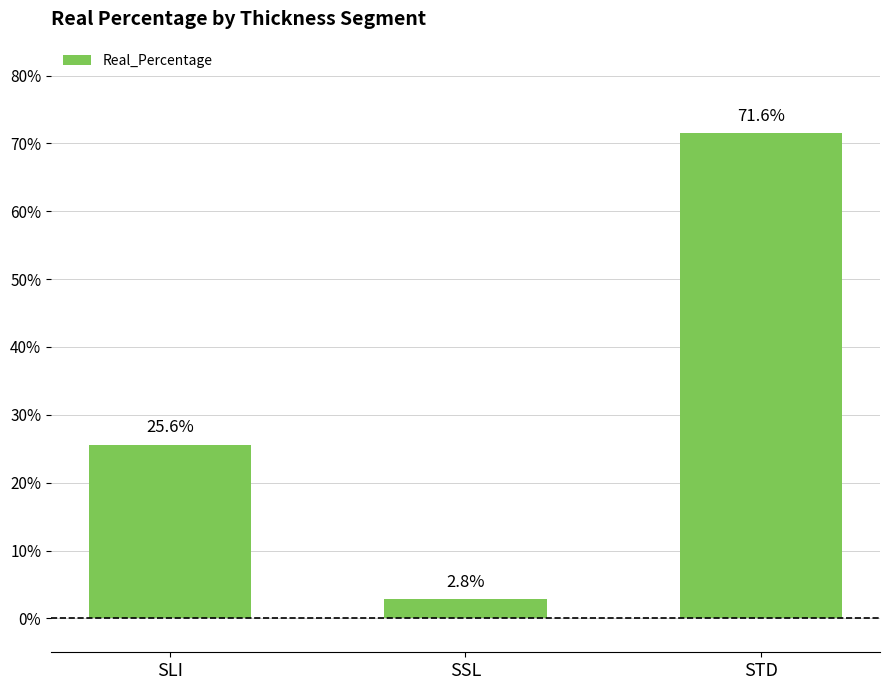

What is the label of the 3rd bar from the left?

STD